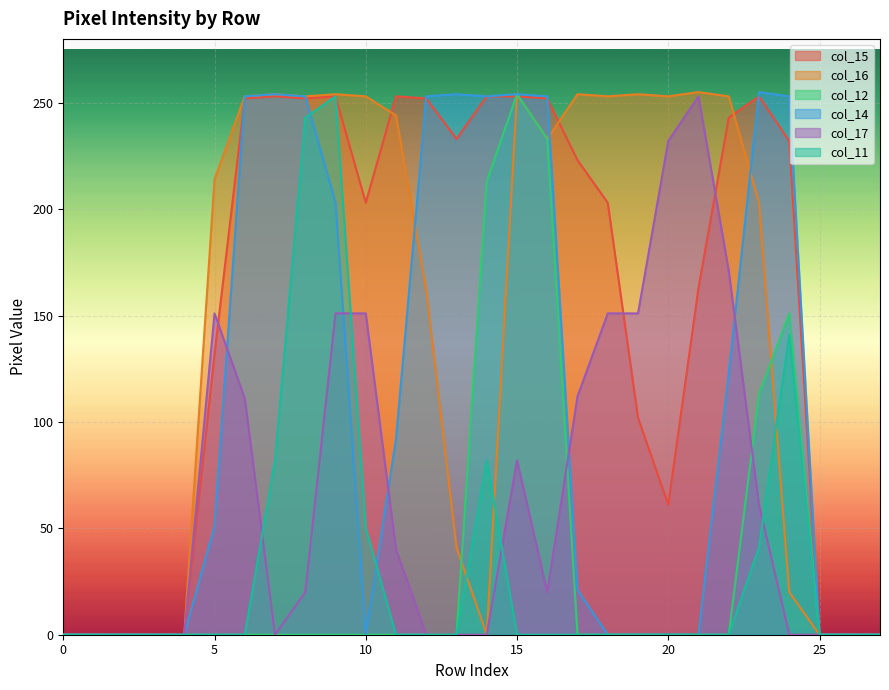

How many values in the col_14 series exceed 51?

13